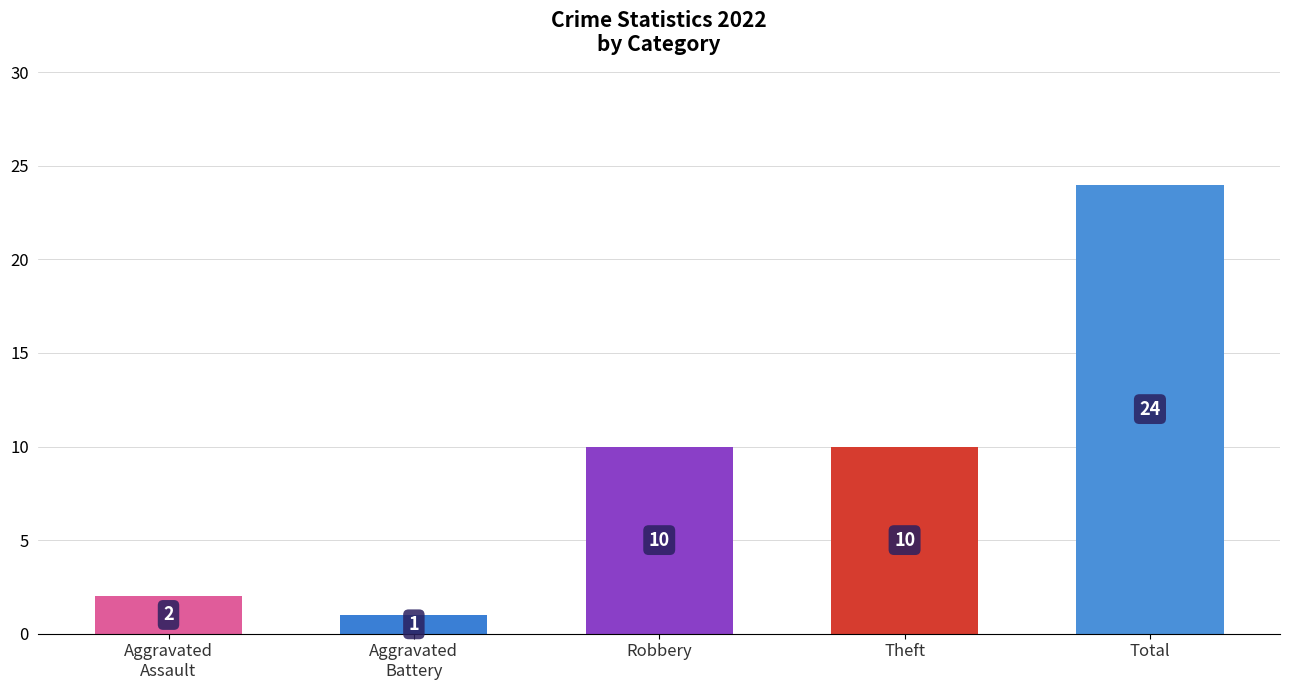

List the series in order of their peak value, lowest first.

Aggravated Battery, Aggravated Assault, Robbery, Theft, Total